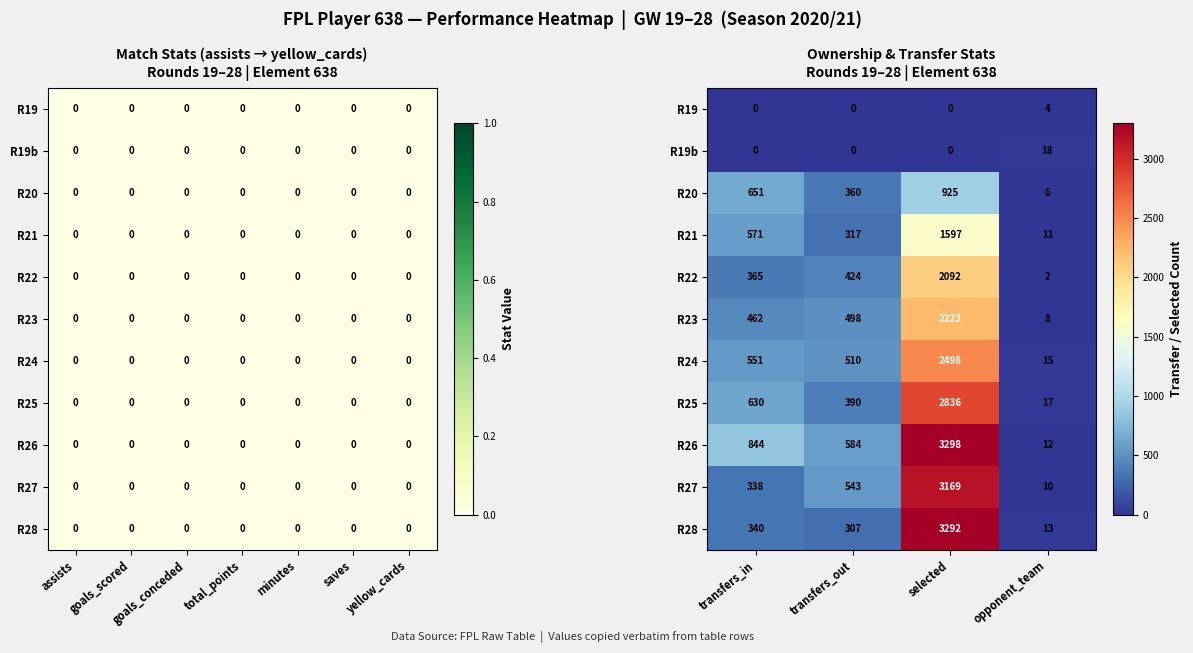

Rank the series at selected from lowest to highest value.

R19, R19b, R20, R21, R22, R23, R24, R25, R27, R28, R26